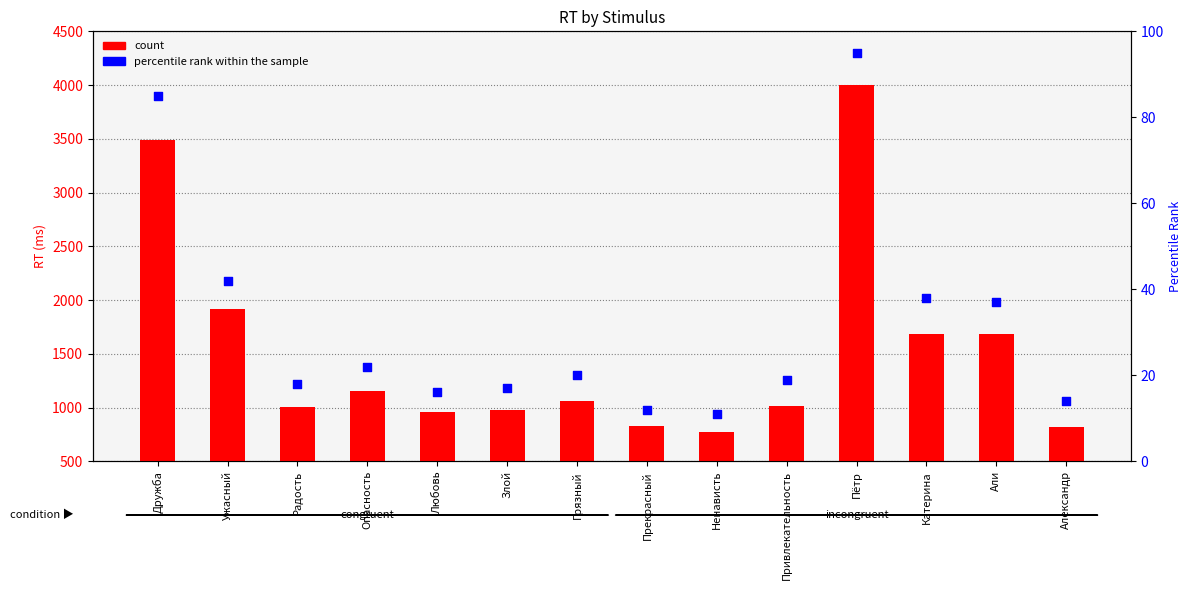

Which series contains the highest Y value?

count